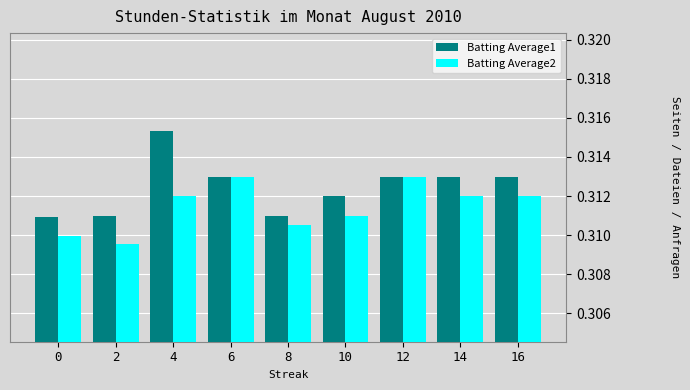

Which series has the widest spread of values?

Batting Average1